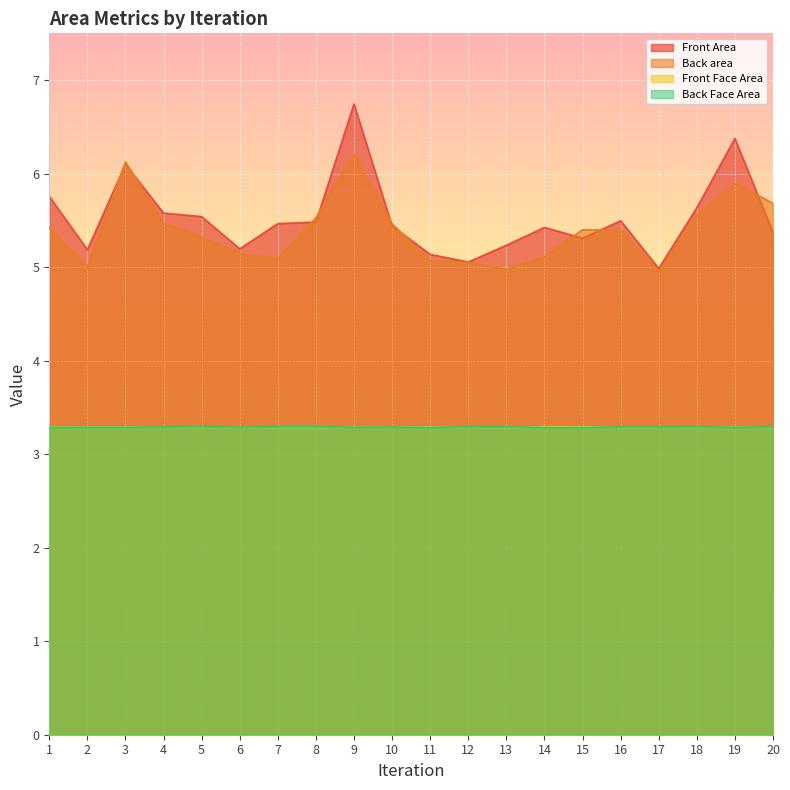

What value does the Front Face Area series have at 8?

3.3